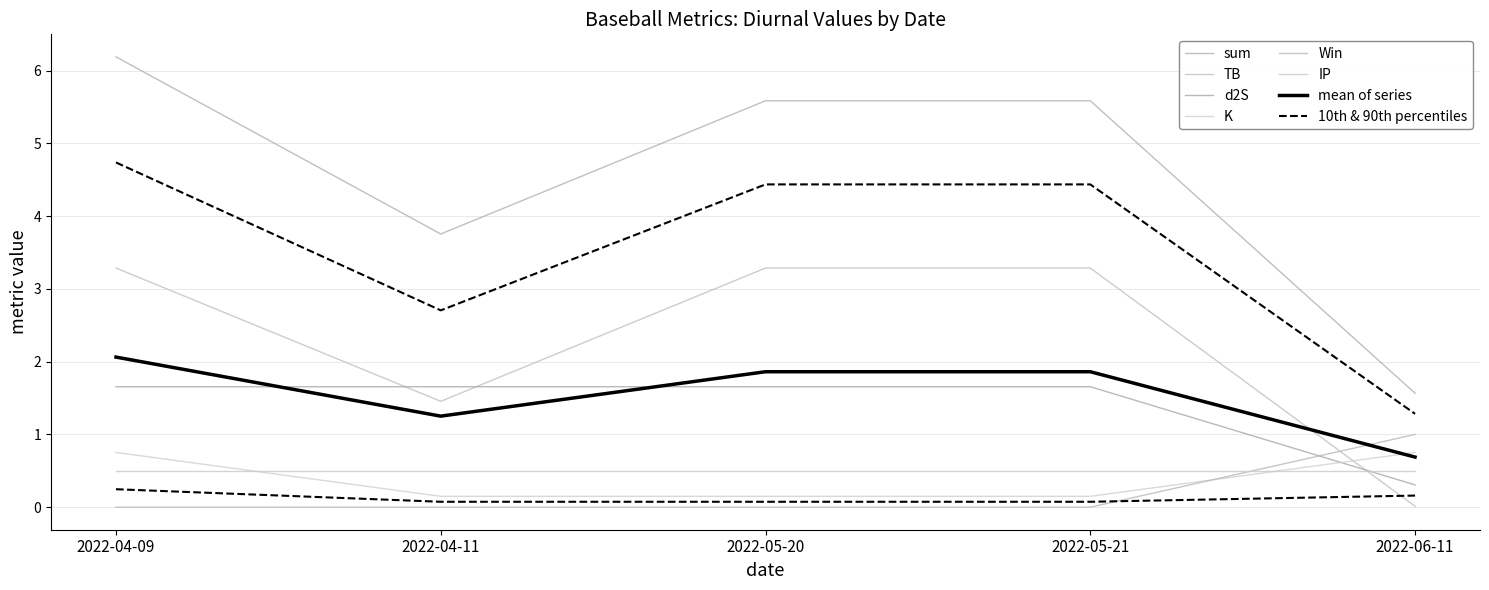

What is the difference between the maximum and minimum values in the Win series?

1.0